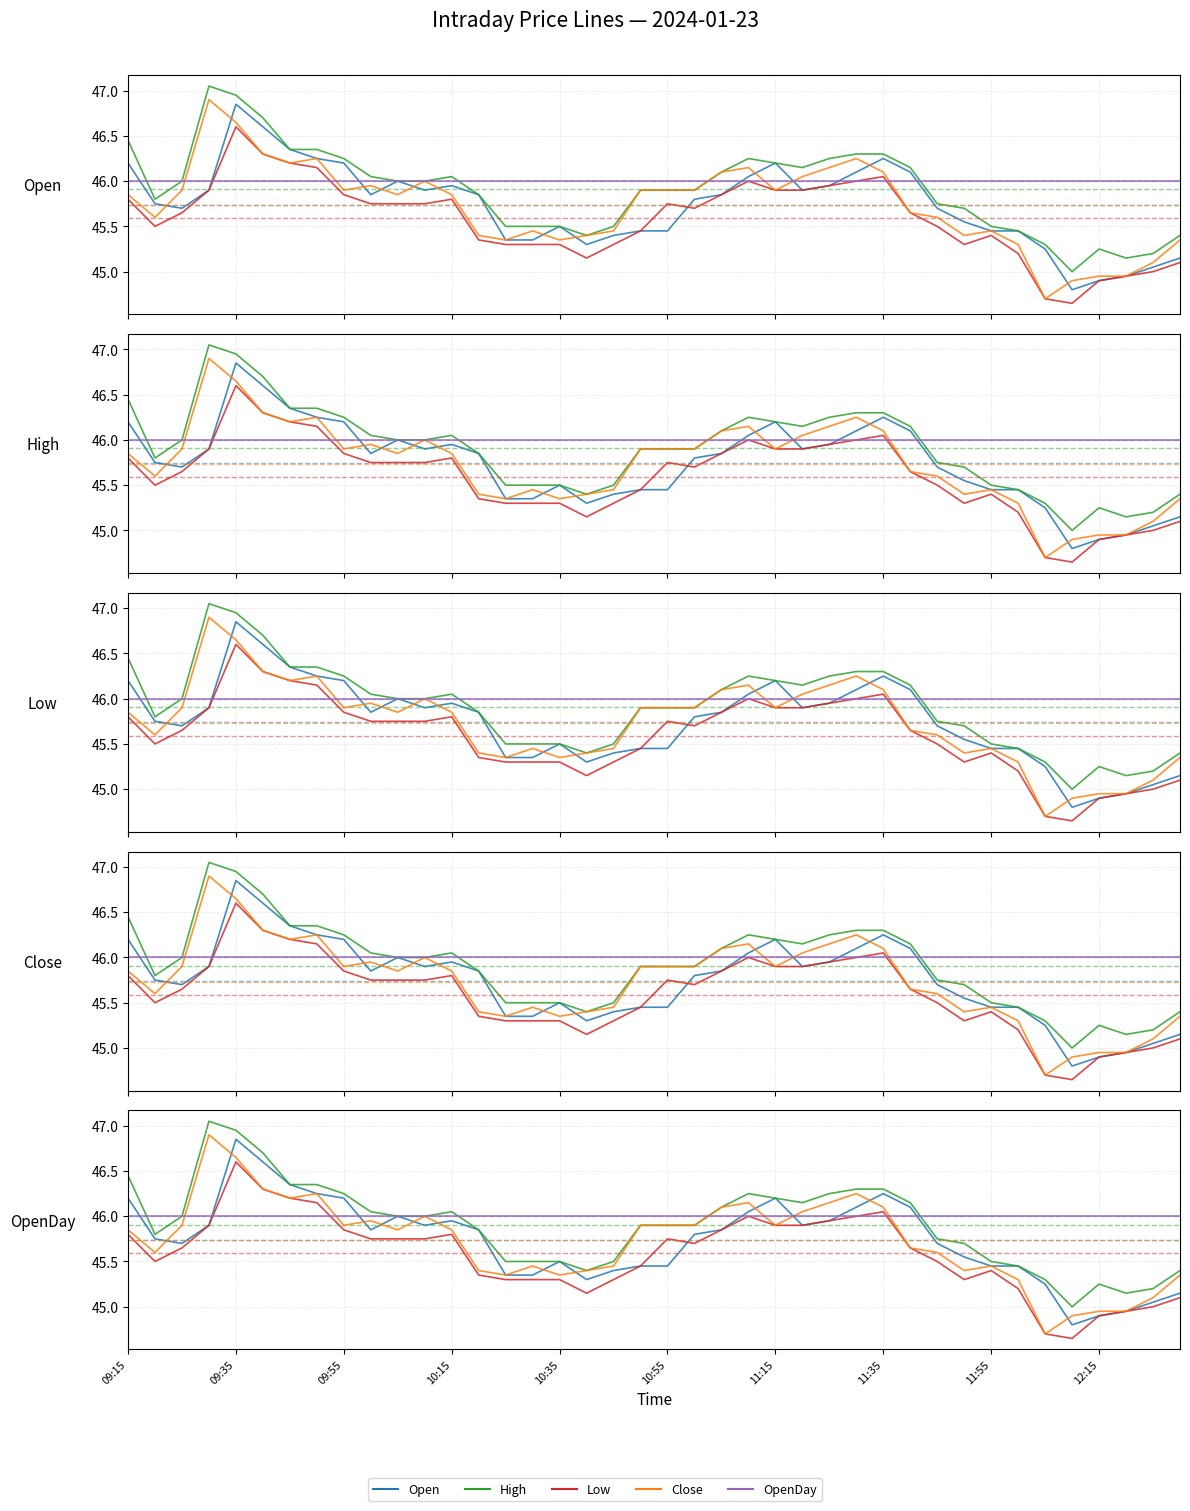

True or false: Open and Close cross at least once.

True